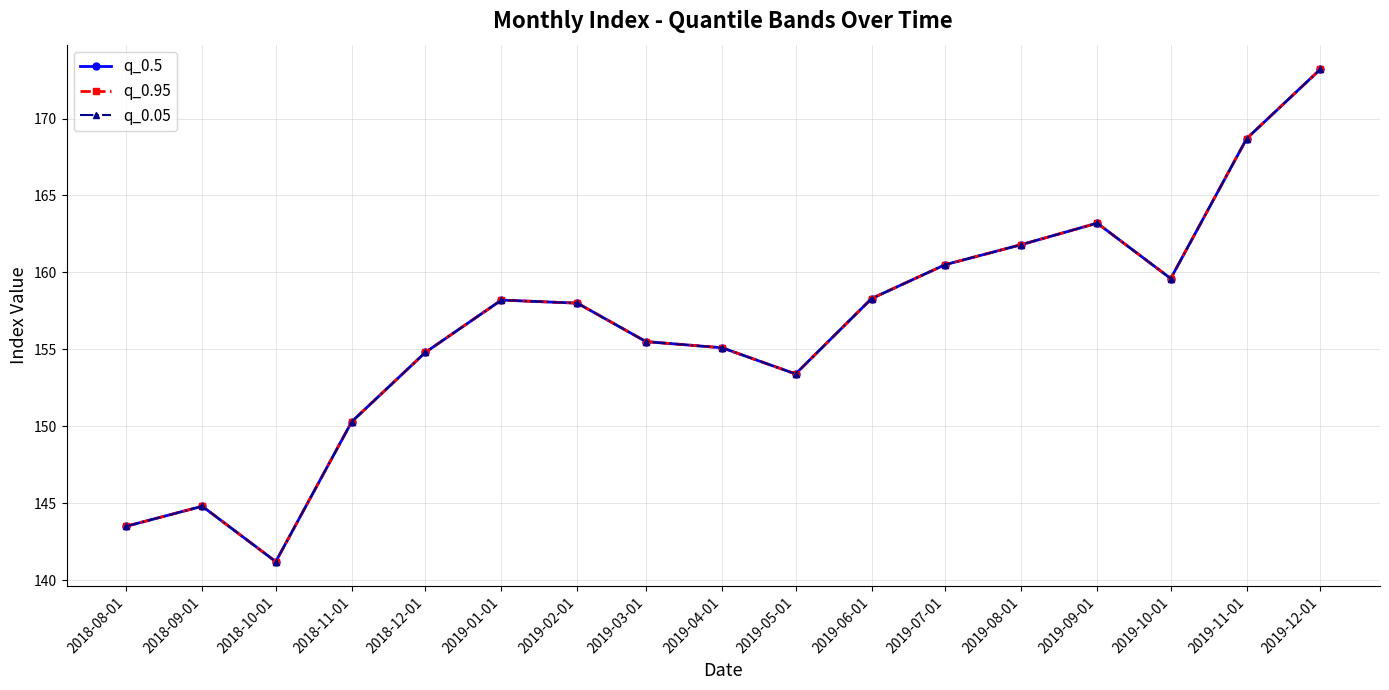

Which series has the largest range (max minus min)?

q_0.5